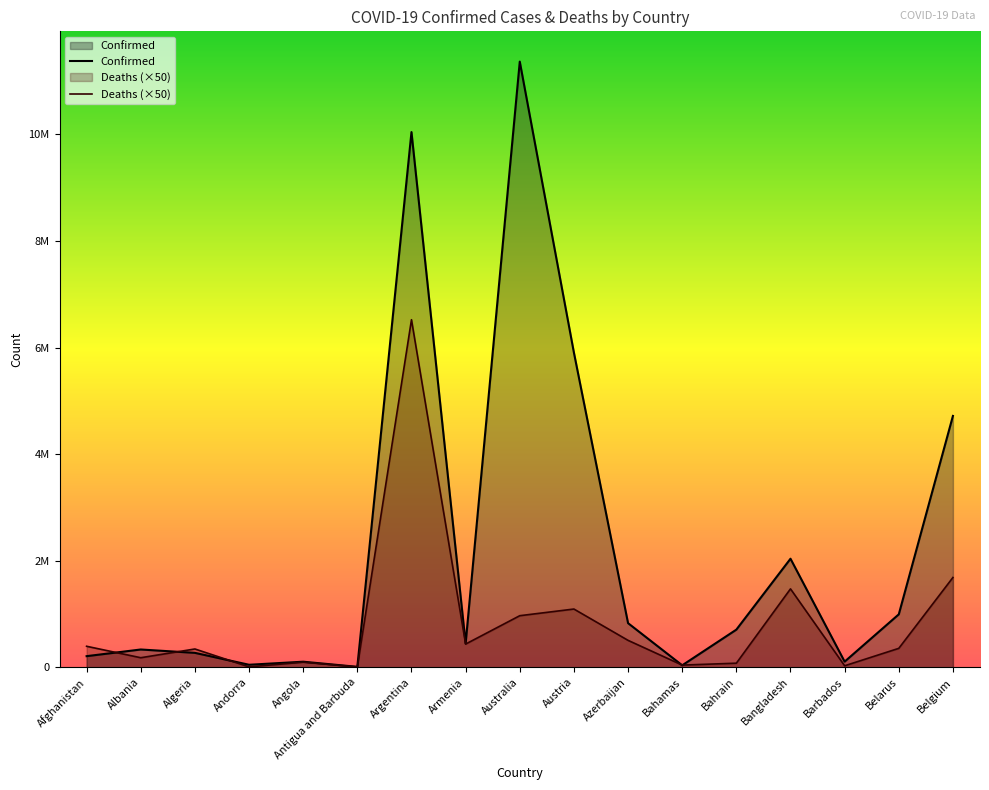

What is the difference between the maximum and second lowest values in the Deaths series?

6514900